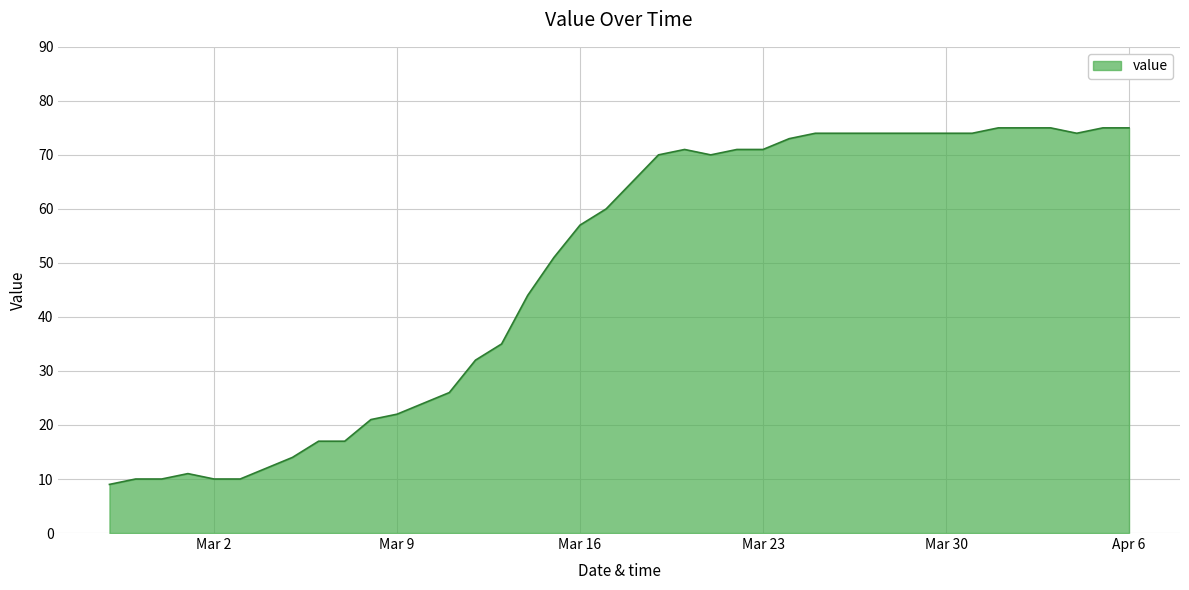

What is the smallest value displayed?

9